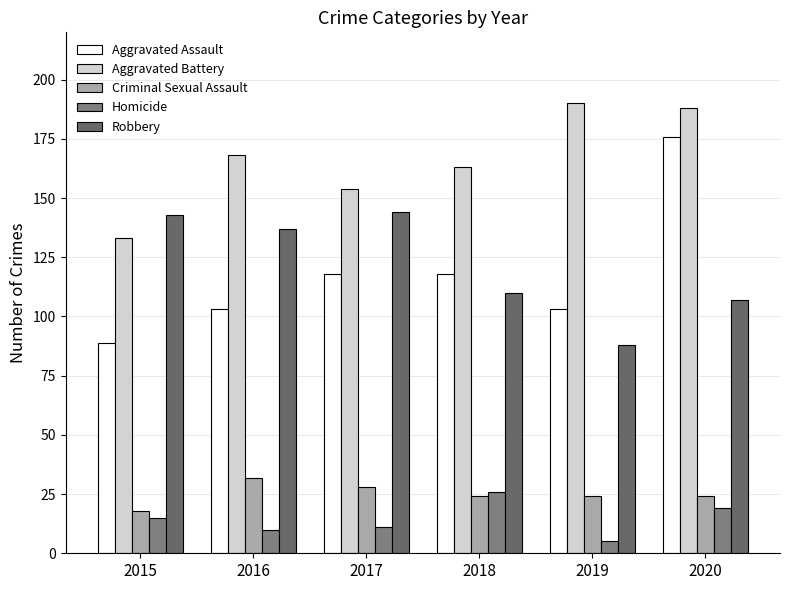

The Aggravated Assault series shows 117 at 2015. True or false?

False